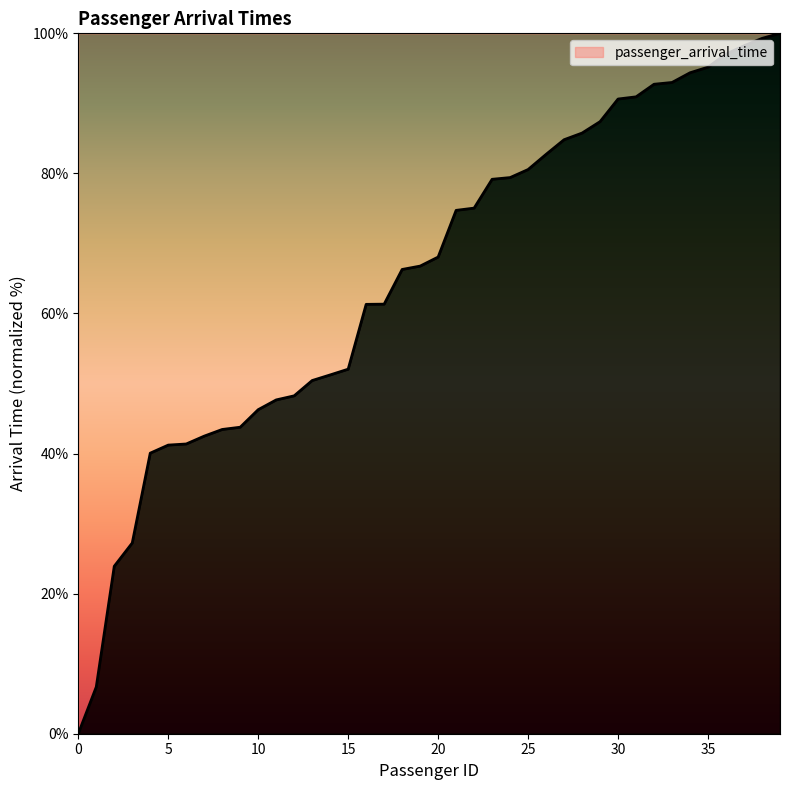

What is the difference between the maximum and minimum values?

100.0